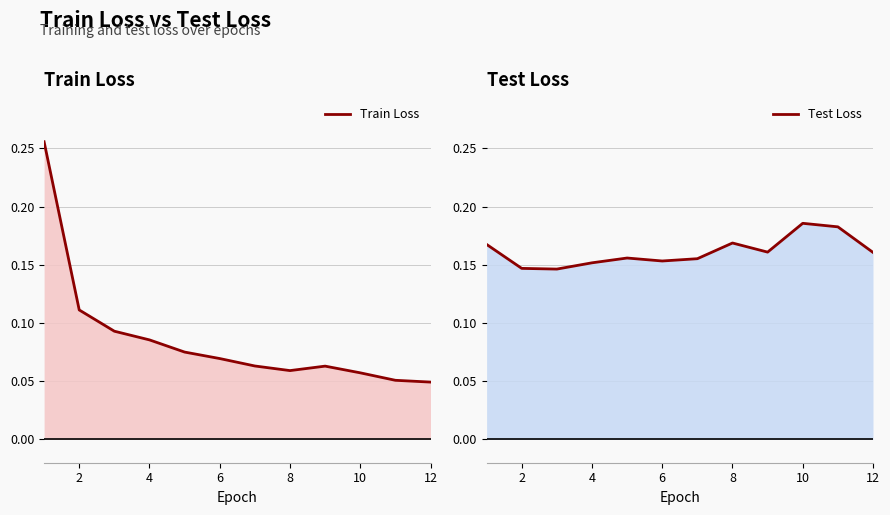

What is the value of the Test Loss point at the 11th from the left?

0.2